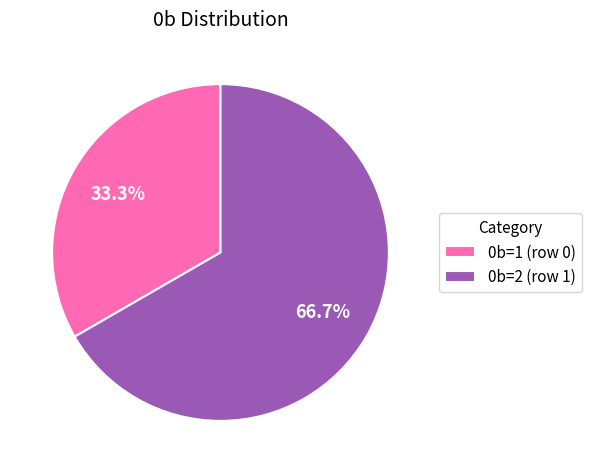

Approximately how many times larger is the value at 0b=2 (row 1) compared to 0b=1 (row 0)?

2.0